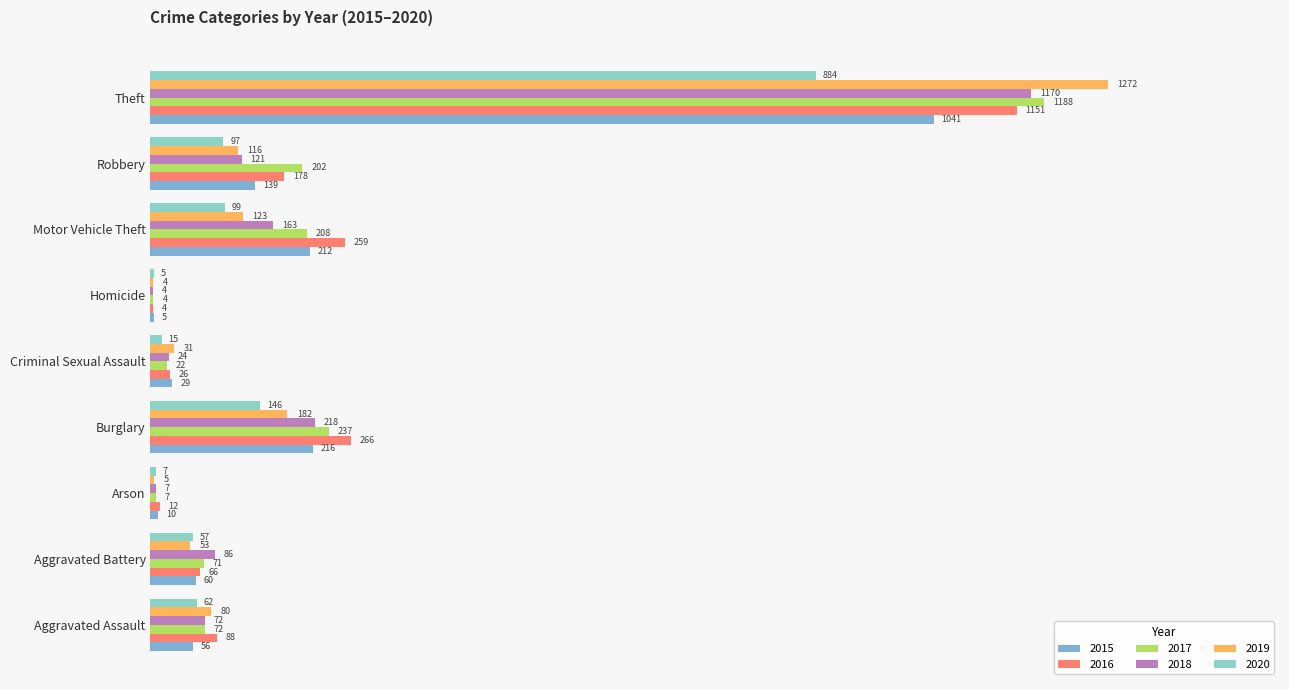

What value does the 2019 series have at Criminal Sexual Assault?

31